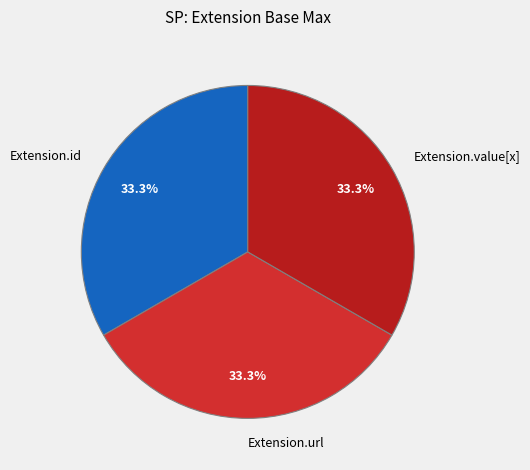

How many segments does this pie chart have?

3